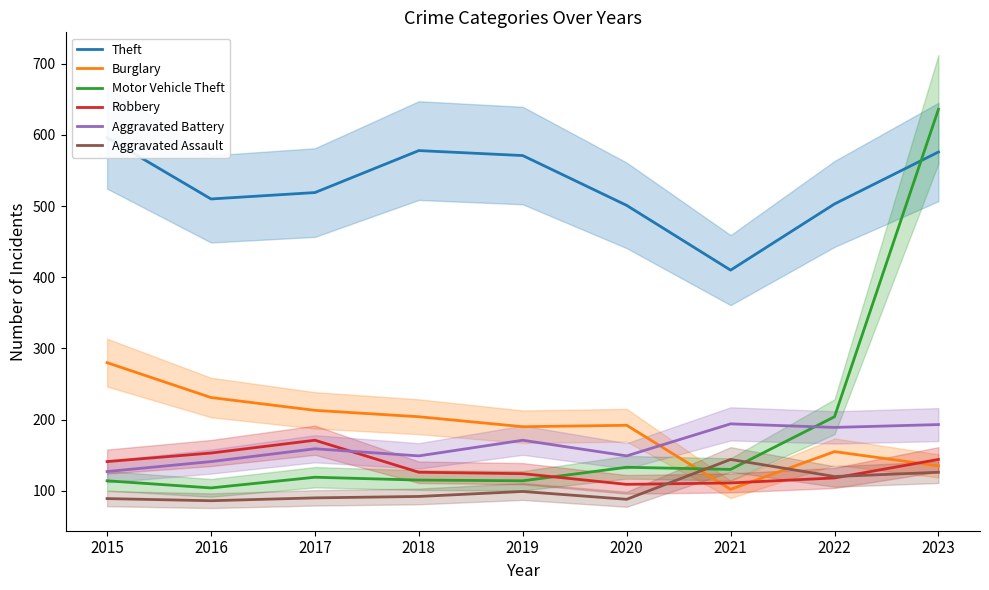

How many interior local valleys does the Aggravated Assault series have?

3